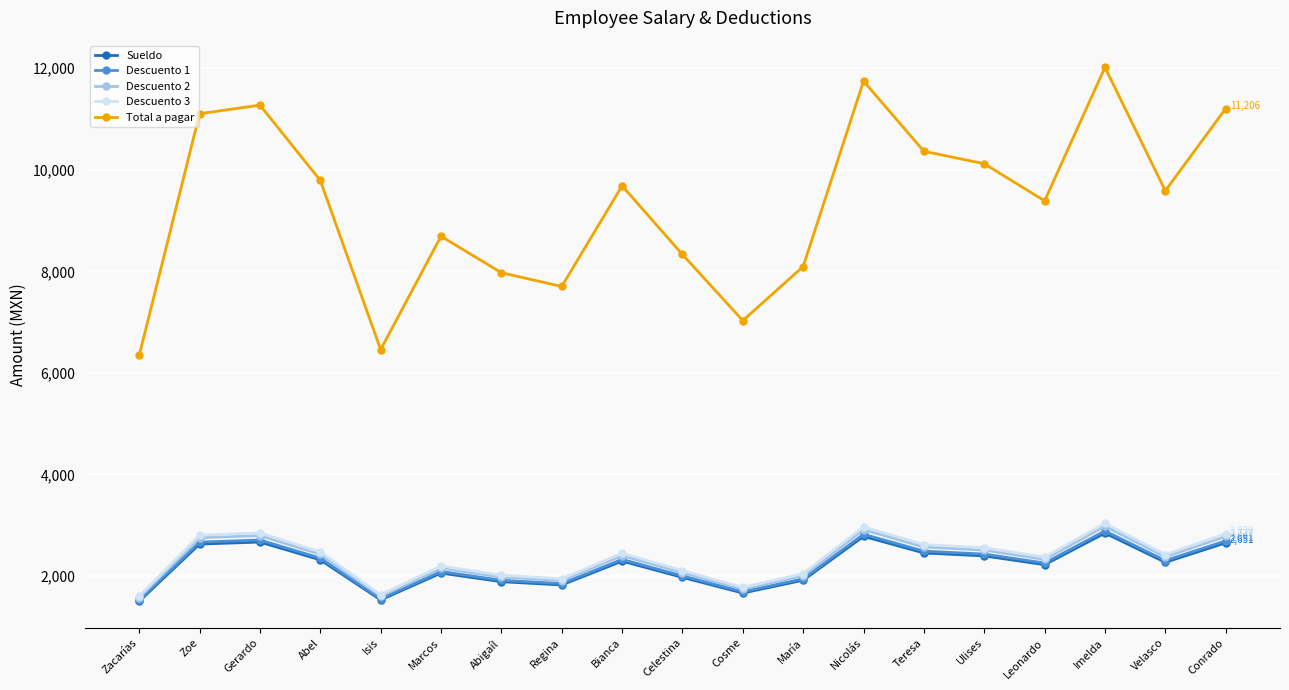

What is the sum of all Total a pagar values?

176909.7